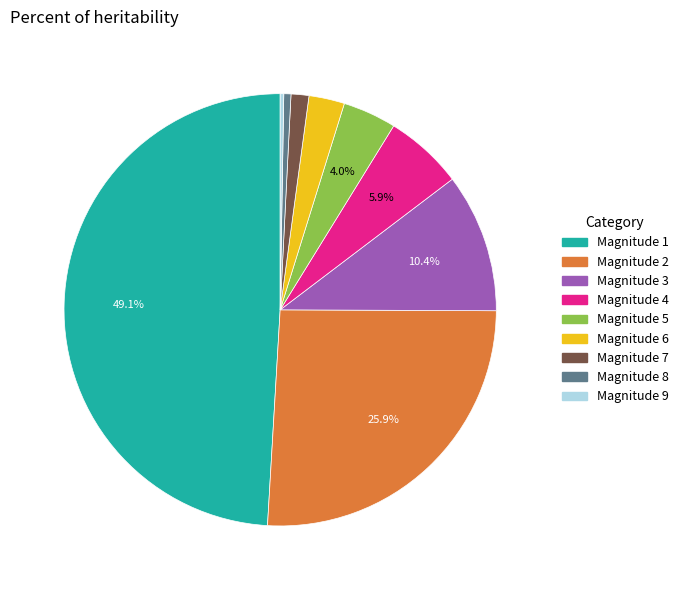

Approximately how many times larger is the value at Magnitude 1 compared to Magnitude 3?

4.7